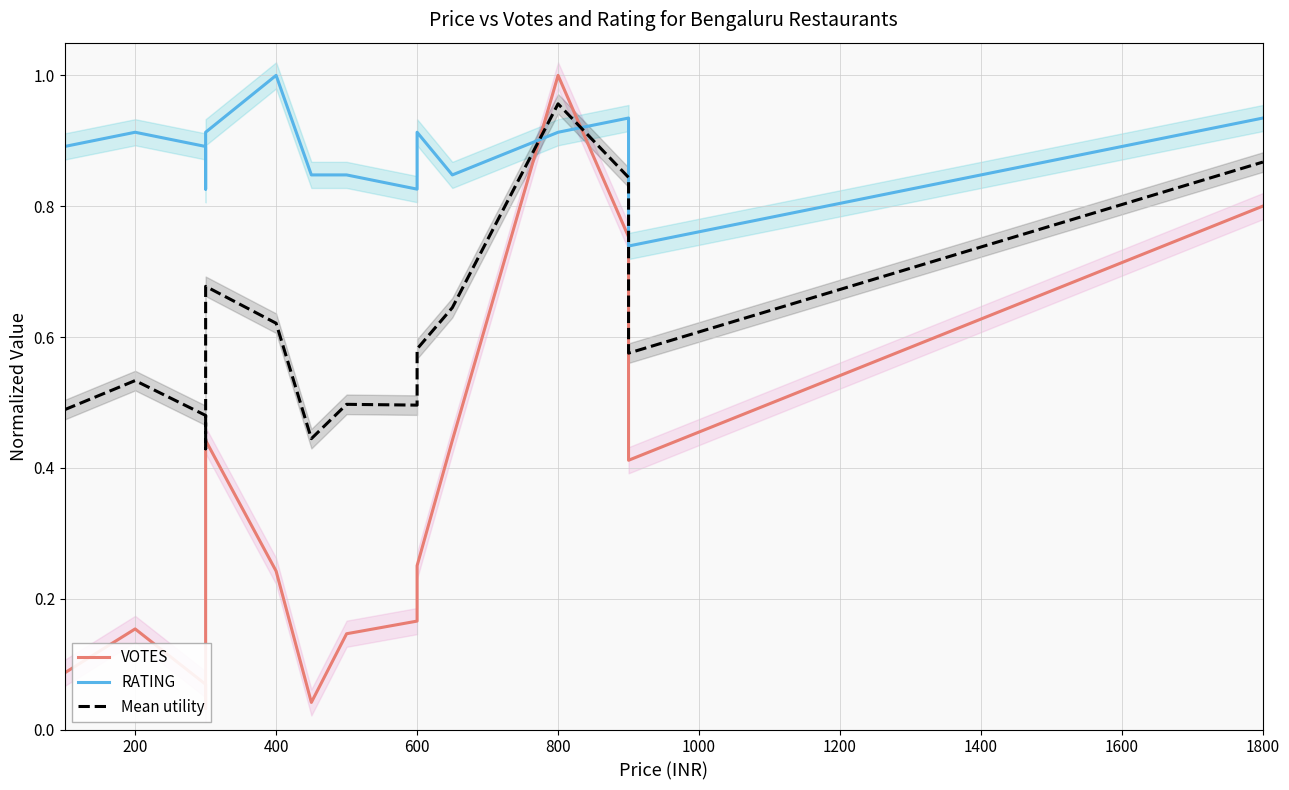

How many lines are shown in the chart?

3